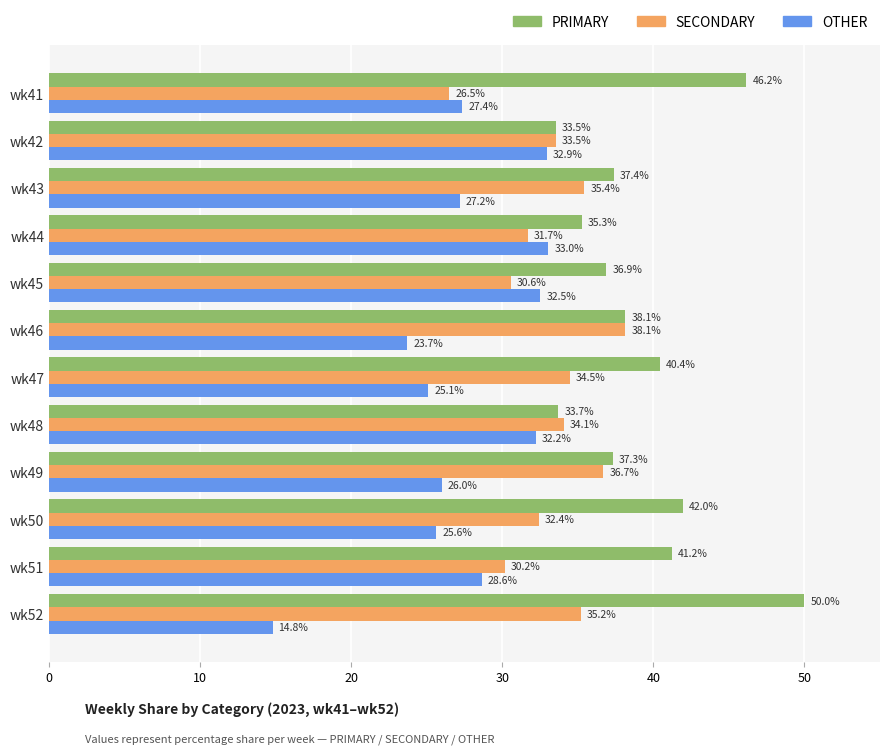

Rank the series by their maximum value, from highest to lowest.

PRIMARY, SECONDARY, OTHER